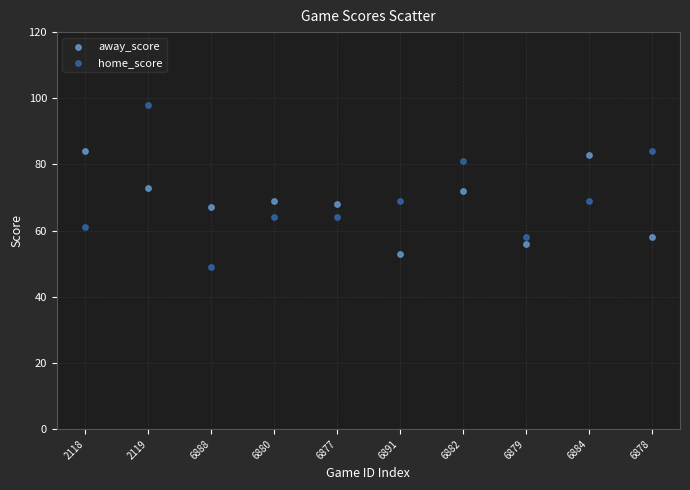

What are all the series names shown in the legend?

away_score, home_score